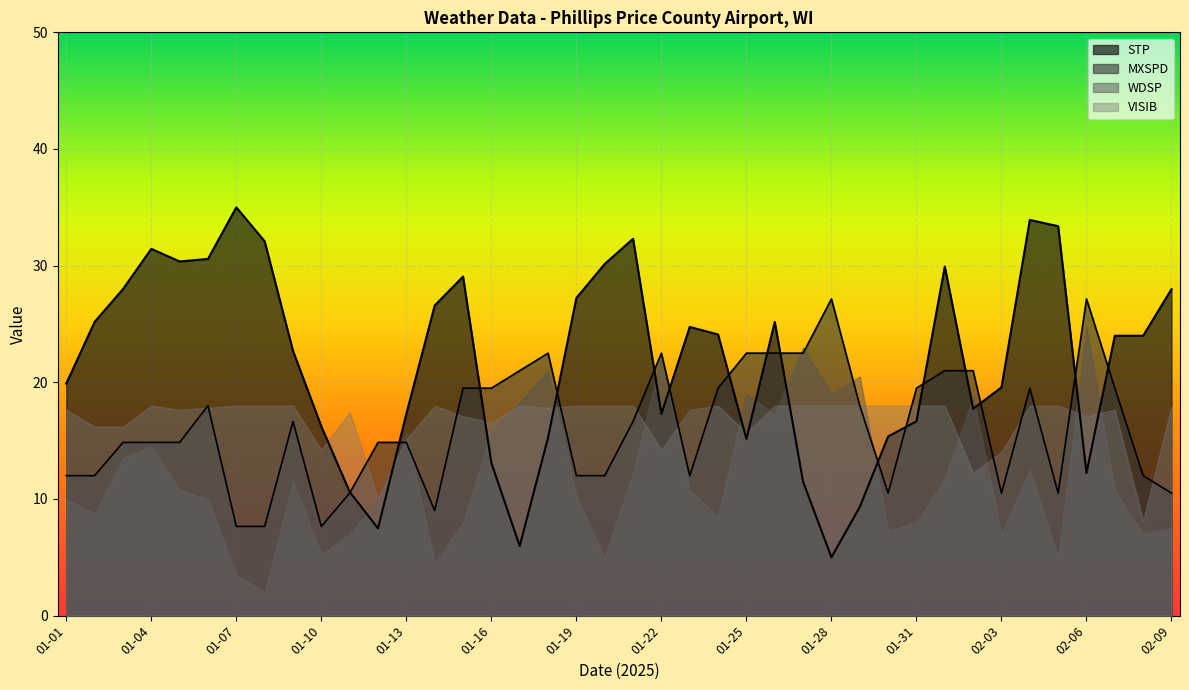

Which label corresponds to the largest value in the chart?

01-07